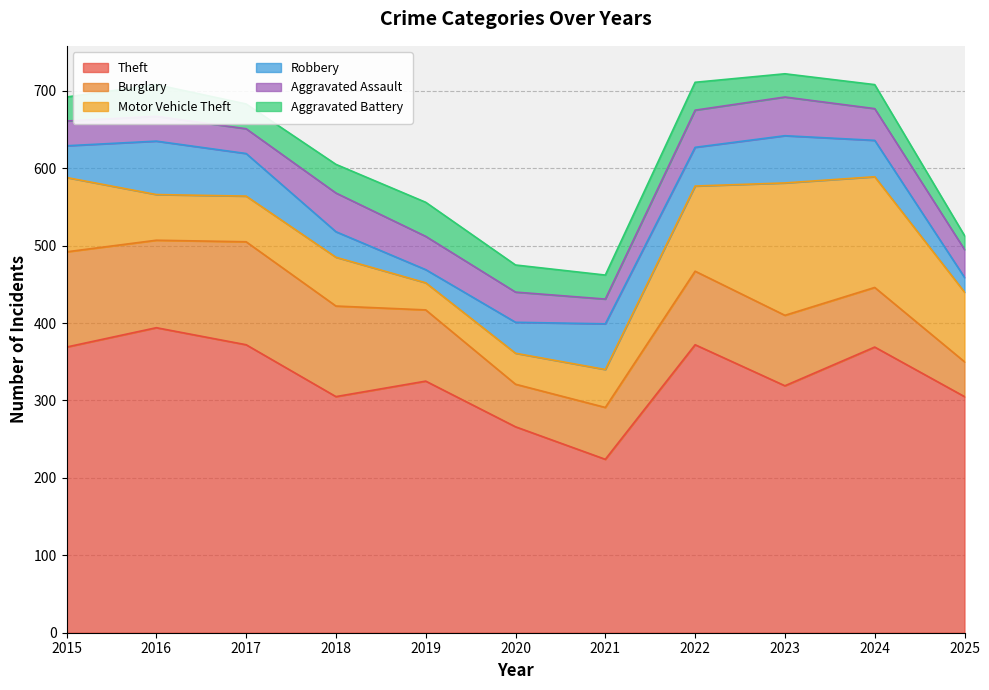

Between which two adjacent categories do Aggravated Assault and Robbery first intersect?

2017 and 2018